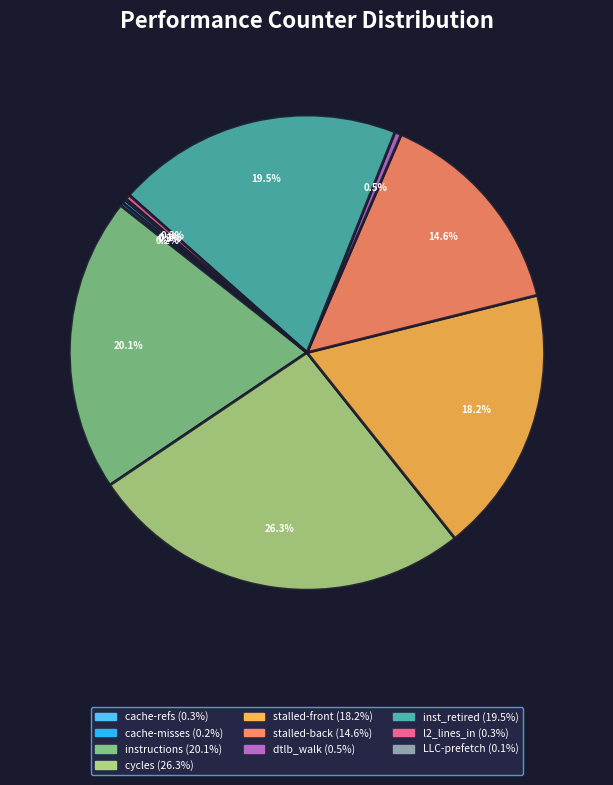

Is there a majority slice in this chart?

No